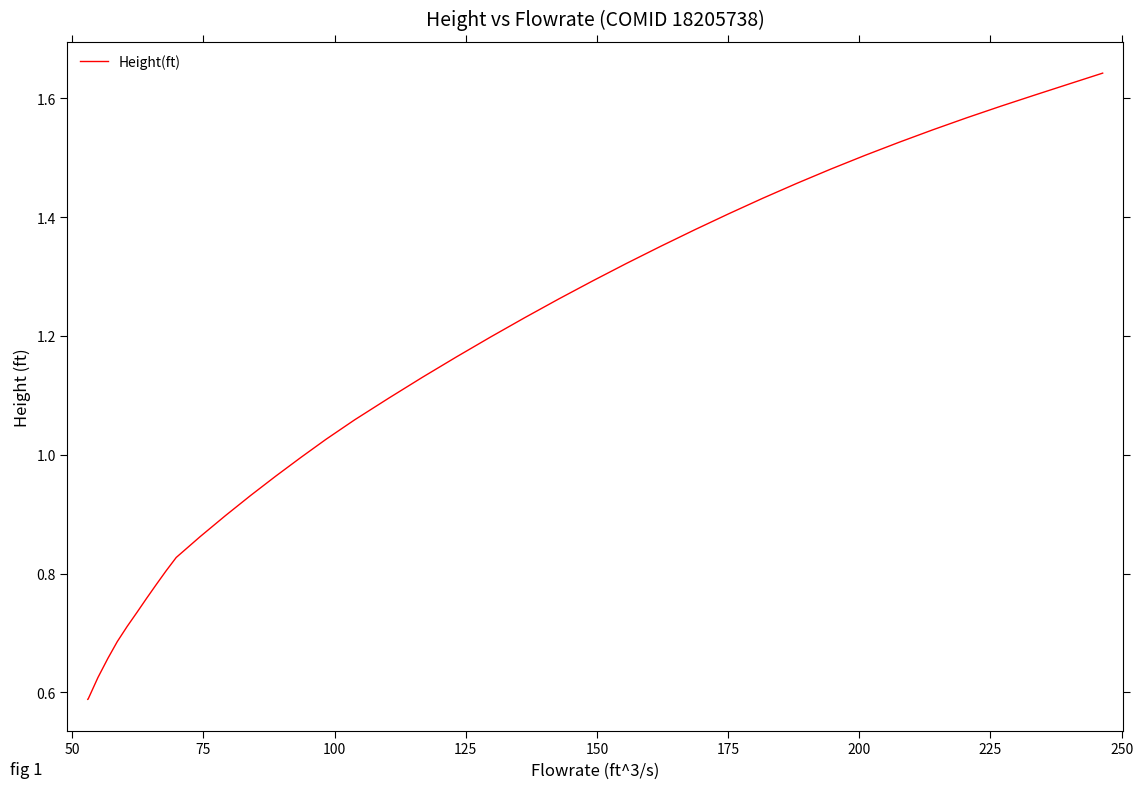

How many lines are shown in the chart?

1